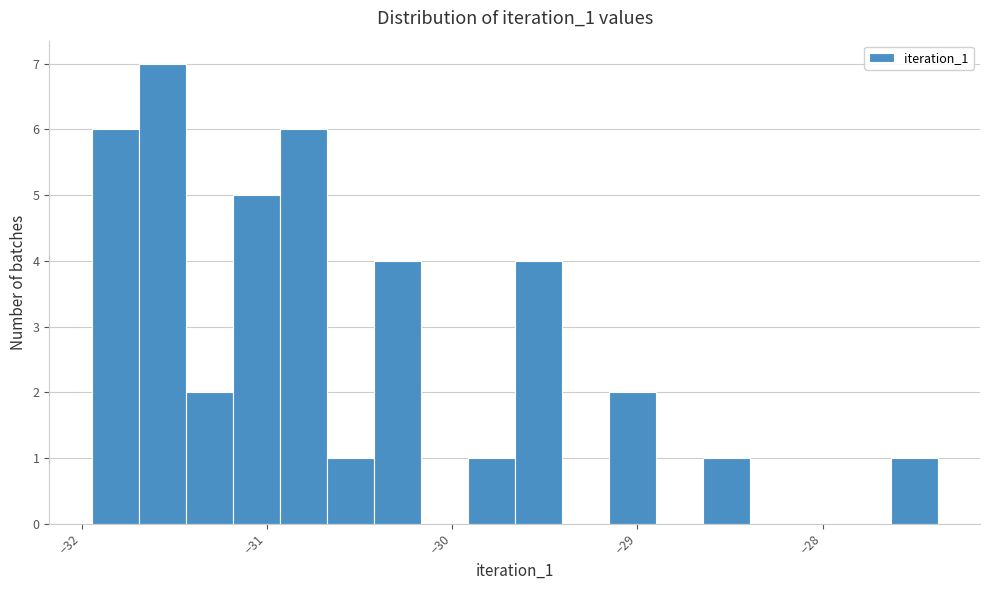

Read against the x-axis, roughly where is the centre of the tallest bar?

-31.6